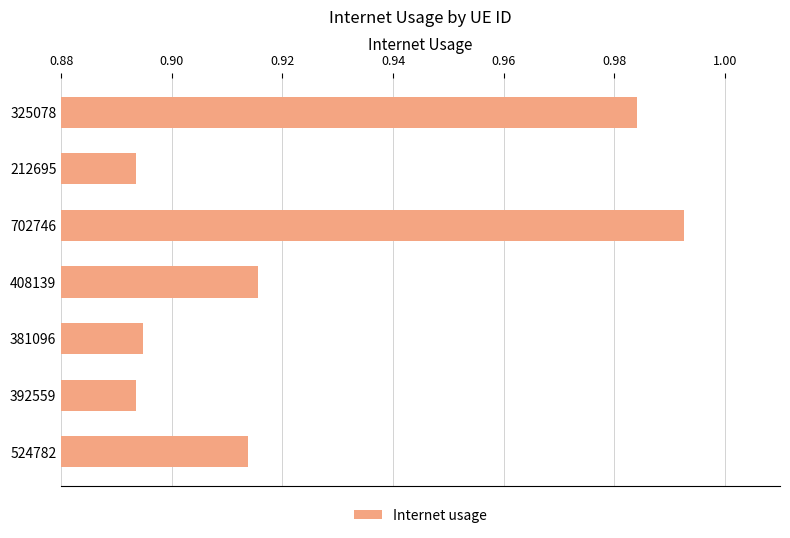

Which label corresponds to the largest value in the chart?

702746